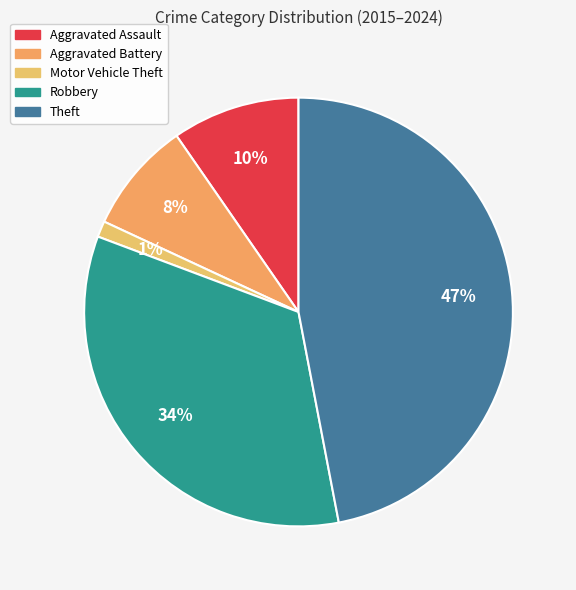

What is the smallest slice in the pie chart?

Motor Vehicle Theft